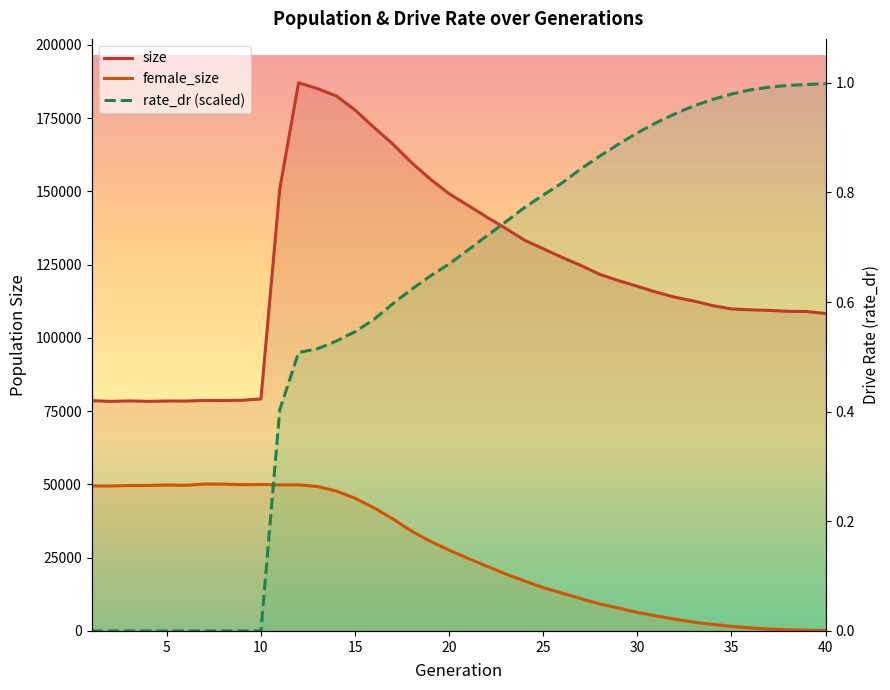

Which series has the widest spread of values?

rate_dr (scaled)